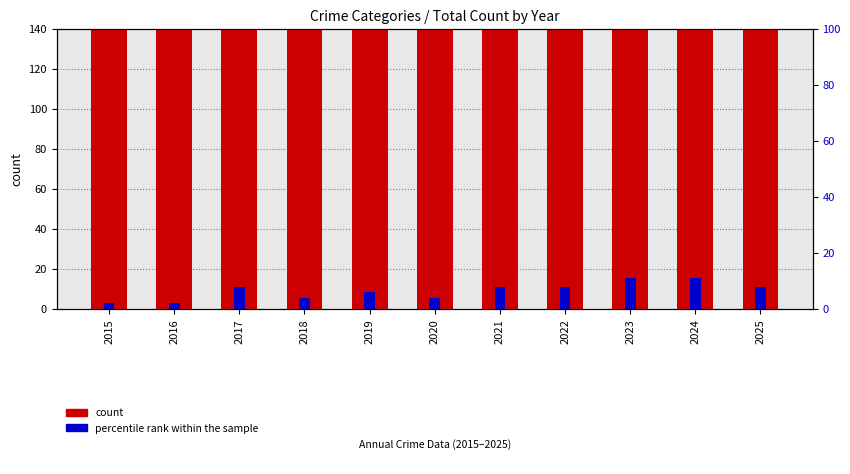

Where does the count series first go above 214?

2016